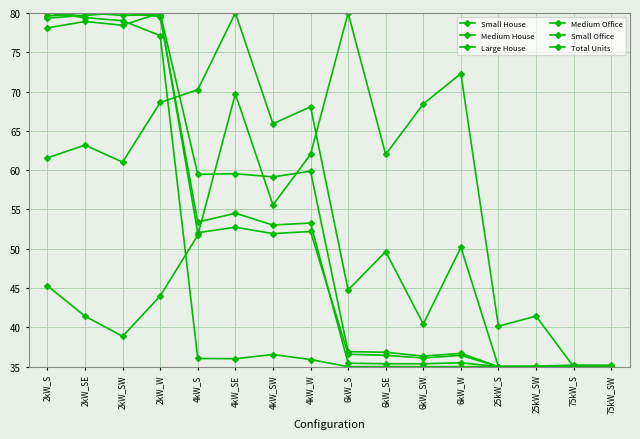

Reading left to right, what are all the values shown in this chart?

Small House: 2kW_S=80.0	2kW_SE=79.4	2kW_SW=79.0	2kW_W=77.1	4kW_S=36.0	4kW_SE=36.0	4kW_SW=36.5	4kW_W=35.9	6kW_S=35.0	6kW_SE=35.0	6kW_SW=35.0	6kW_W=35.0	25kW_S=35.0	25kW_SW=35.0	75kW_S=35.0	75kW_SW=35.0
Medium House: 2kW_S=79.3	2kW_SE=79.7	2kW_SW=80.0	2kW_W=79.5	4kW_S=53.4	4kW_SE=54.5	4kW_SW=53.0	4kW_W=53.3	6kW_S=35.4	6kW_SE=35.4	6kW_SW=35.4	6kW_W=35.5	25kW_S=35.0	25kW_SW=35.0	75kW_S=35.0	75kW_SW=35.0
Large House: 2kW_S=78.1	2kW_SE=78.9	2kW_SW=78.4	2kW_W=80.0	4kW_S=59.5	4kW_SE=59.5	4kW_SW=59.1	4kW_W=59.9	6kW_S=36.9	6kW_SE=36.8	6kW_SW=36.3	6kW_W=36.7	25kW_S=35.0	25kW_SW=35.0	75kW_S=35.0	75kW_SW=35.0
Medium Office: 2kW_S=45.3	2kW_SE=41.4	2kW_SW=38.9	2kW_W=44.0	4kW_S=51.7	4kW_SE=69.7	4kW_SW=55.6	4kW_W=62.0	6kW_S=80.0	6kW_SE=62.0	6kW_SW=68.4	6kW_W=72.3	25kW_S=40.1	25kW_SW=41.4	75kW_S=35.0	75kW_SW=35.0
Small Office: 2kW_S=61.6	2kW_SE=63.2	2kW_SW=61.0	2kW_W=68.6	4kW_S=70.2	4kW_SE=80.0	4kW_SW=65.9	4kW_W=68.1	6kW_S=44.8	6kW_SE=49.6	6kW_SW=40.4	6kW_W=50.2	25kW_S=35.0	25kW_SW=35.0	75kW_S=35.0	75kW_SW=35.0
Total Units: 2kW_S=79.6	2kW_SE=80.0	2kW_SW=79.7	2kW_W=79.8	4kW_S=52.0	4kW_SE=52.7	4kW_SW=51.9	4kW_W=52.2	6kW_S=36.6	6kW_SE=36.4	6kW_SW=36.1	6kW_W=36.4	25kW_S=35.0	25kW_SW=35.0	75kW_S=35.2	75kW_SW=35.2